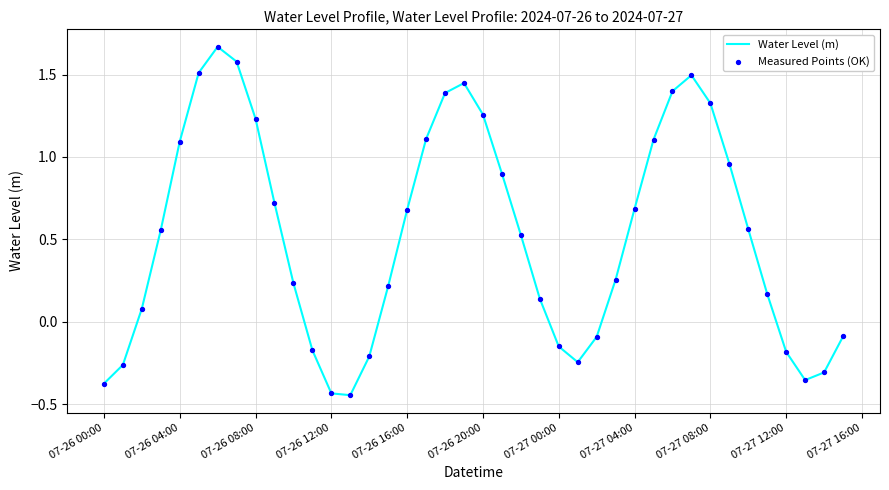

How many lines are shown in the chart?

1